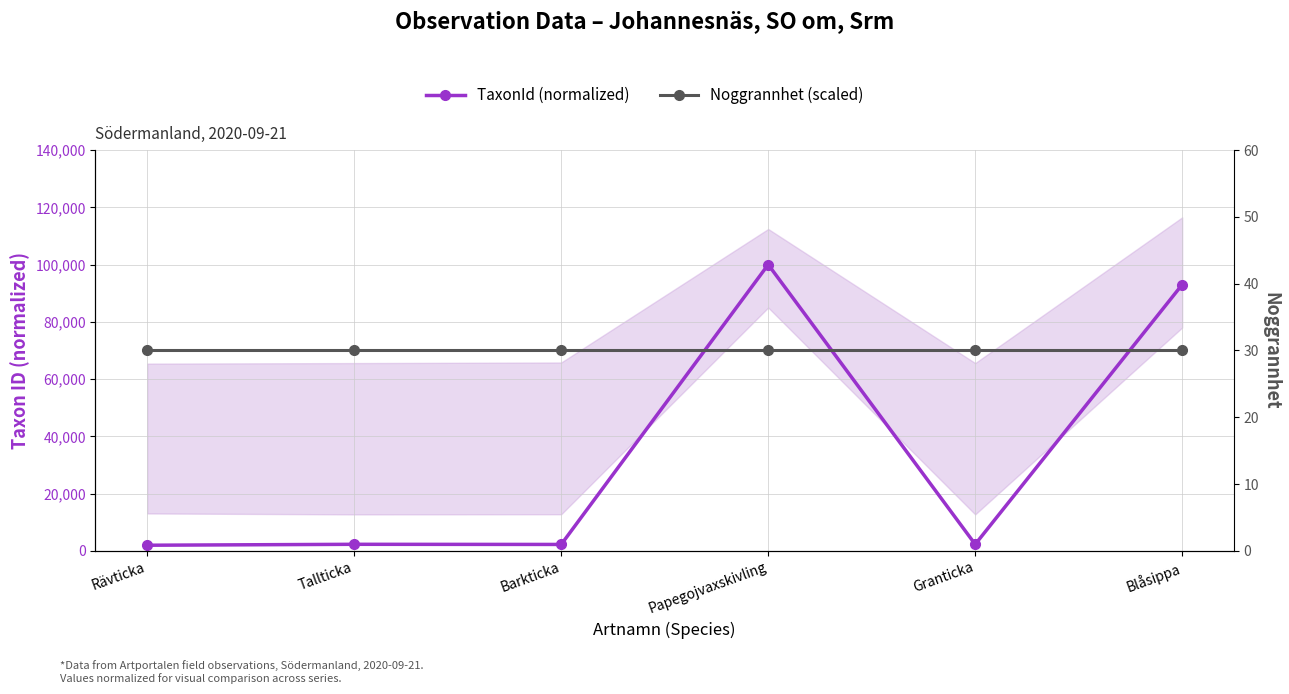

What are all the series names shown in the legend?

TaxonId (normalized), Noggrannhet (scaled)